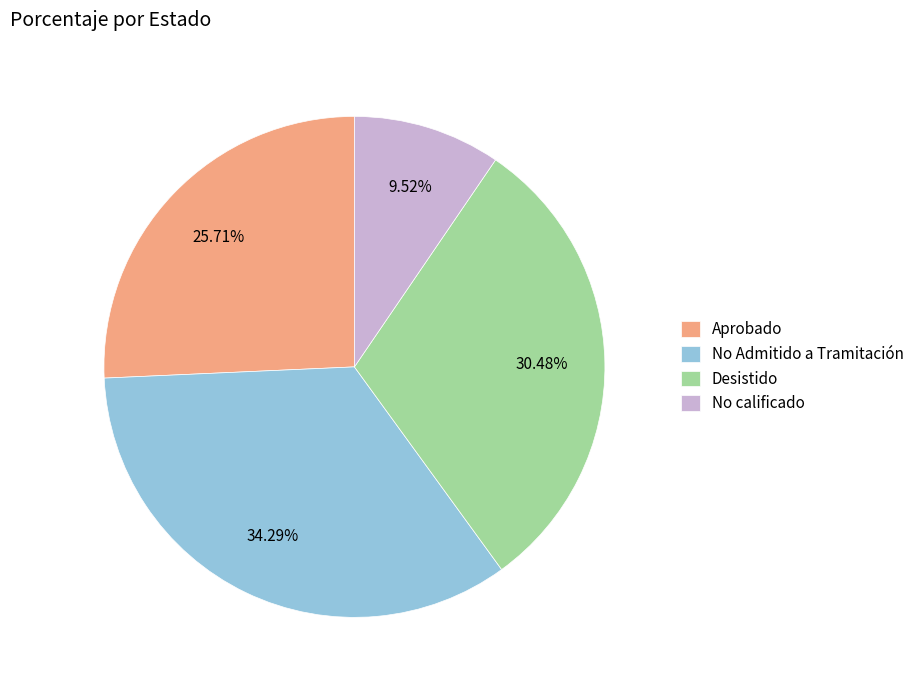

Is it true that Desistido is 30% of the pie?

True